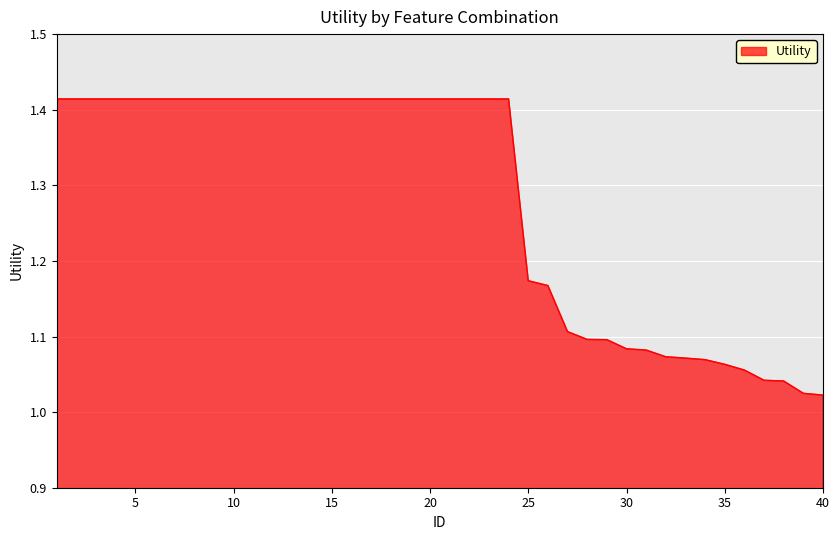

What is the sum of all values?

51.2